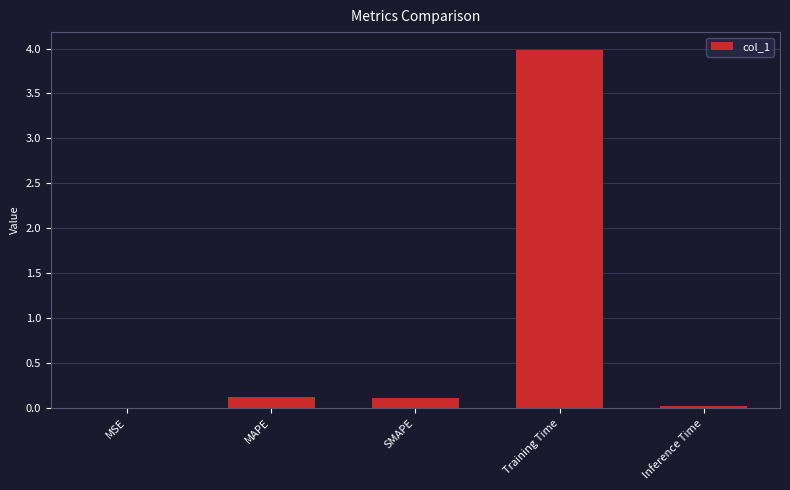

Which label corresponds to the largest value in the chart?

Training Time